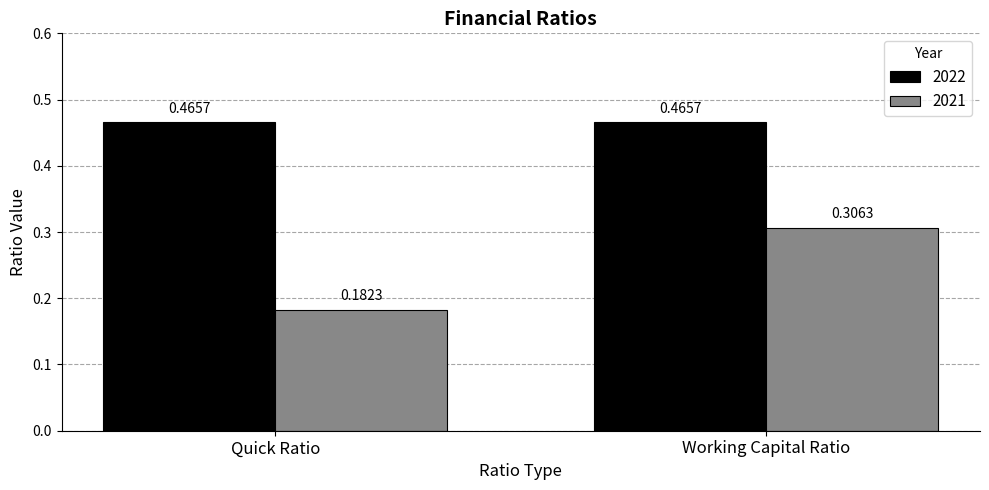

What is the sum of the 2022 values at Quick Ratio and Working Capital Ratio?

0.9